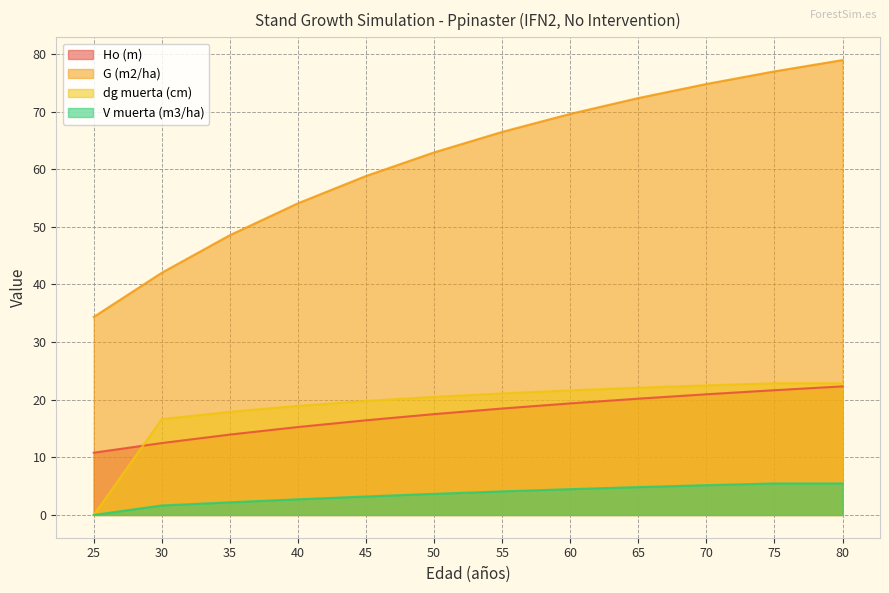

At 55, list the series in order from smallest to largest.

V muerta (m3/ha), Ho (m), dg muerta (cm), G (m2/ha)